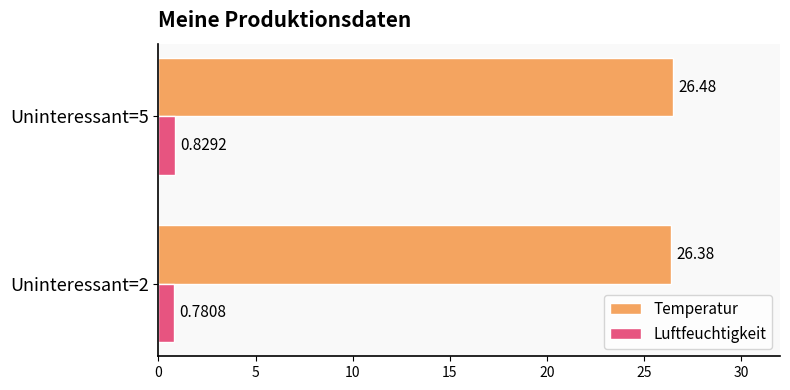

How many series are shown in this chart?

2